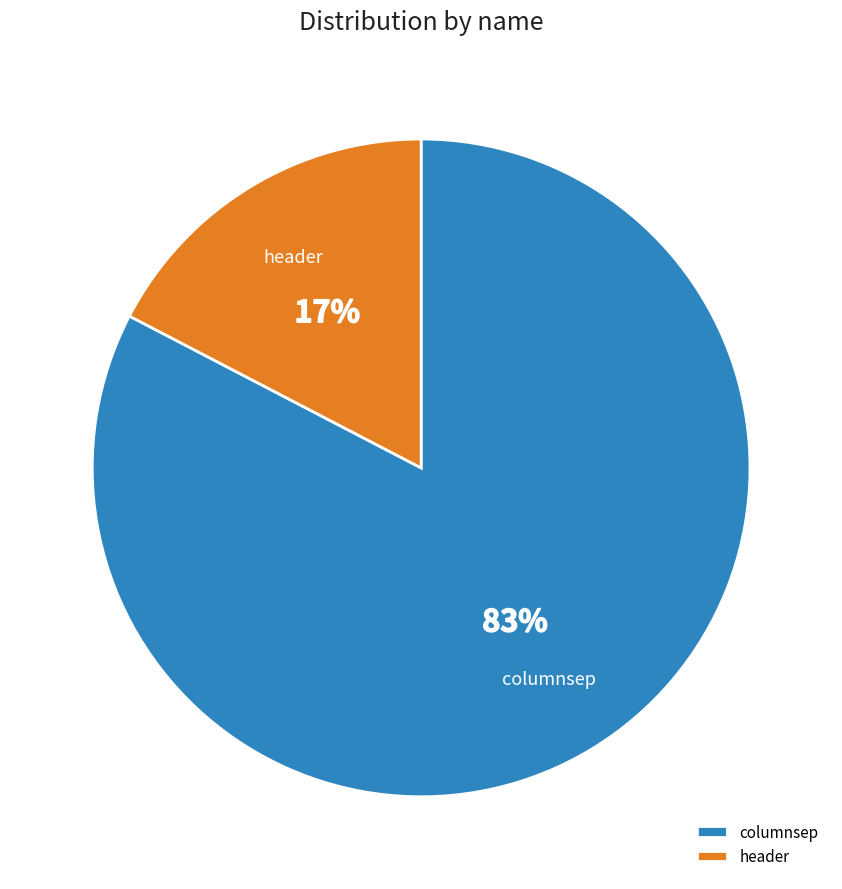

Which has a higher value, header or columnsep?

columnsep